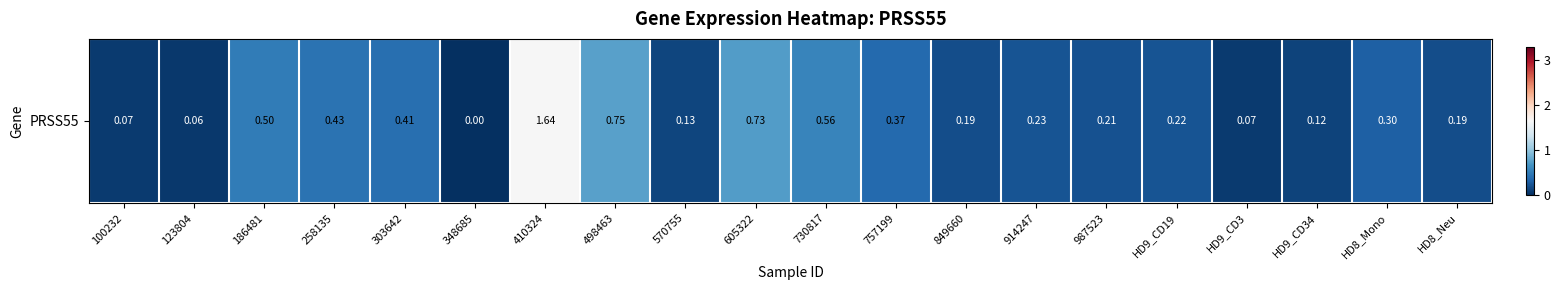

Reading right to left, transcribe all the data shown in this chart.

0.2	0.3	0.1	0.1	0.2	0.2	0.2	0.2	0.4	0.6	0.7	0.1	0.8	1.6	0.0	0.4	0.4	0.5	0.1	0.1